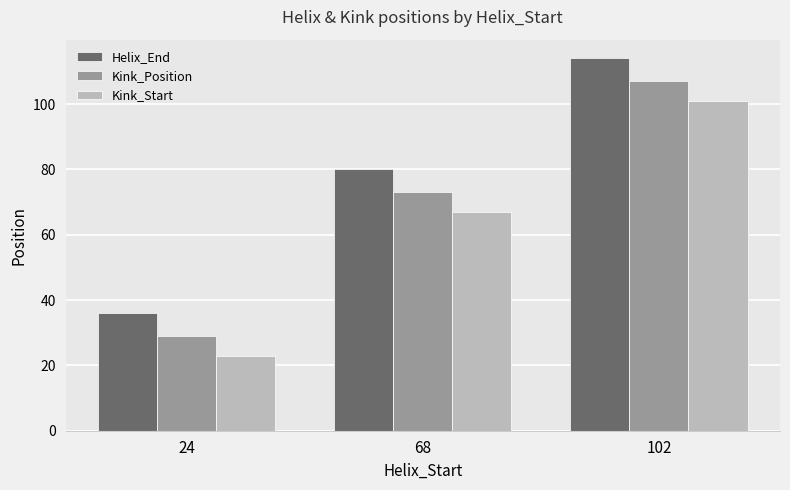

What is the total value across all series at 68?

220